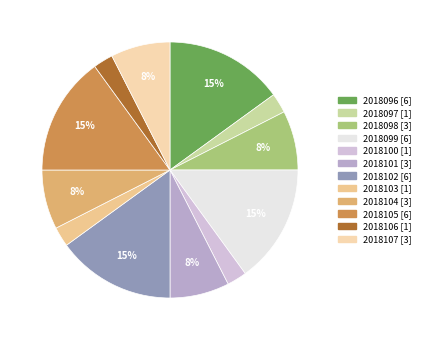

How much of the chart is everything except 2018103?

97.5%